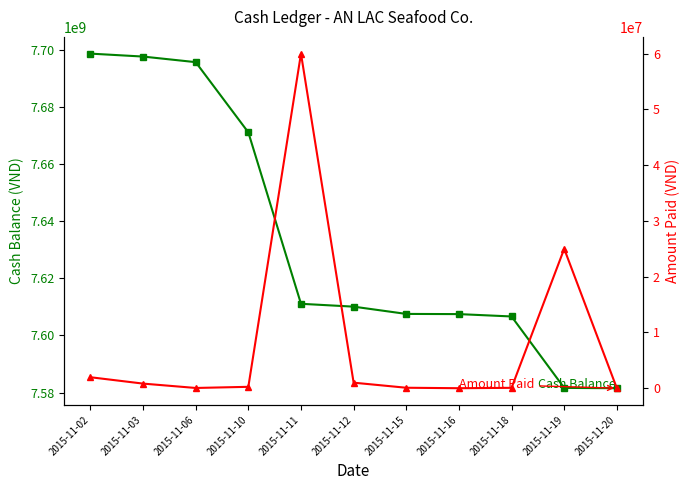

What is the difference between the maximum and minimum values in the Amount Paid series?

59994000